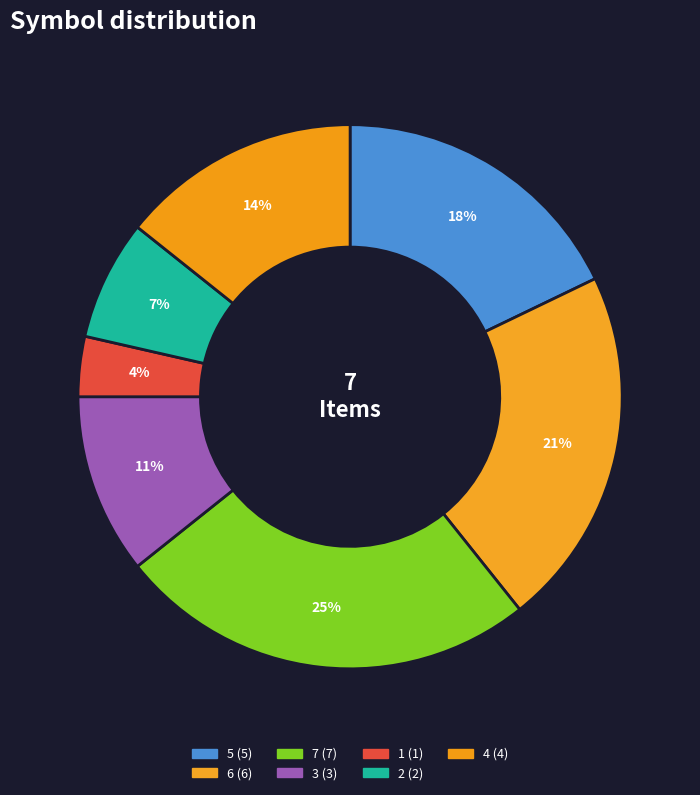

How many segments does this pie chart have?

7